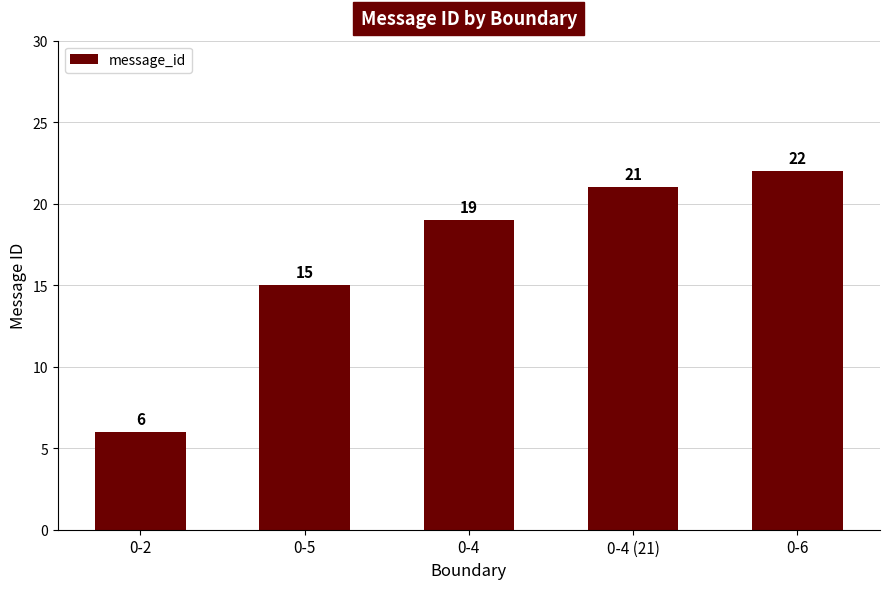

List the labels in order of value, largest first.

0-6, 0-4 (21), 0-4, 0-5, 0-2